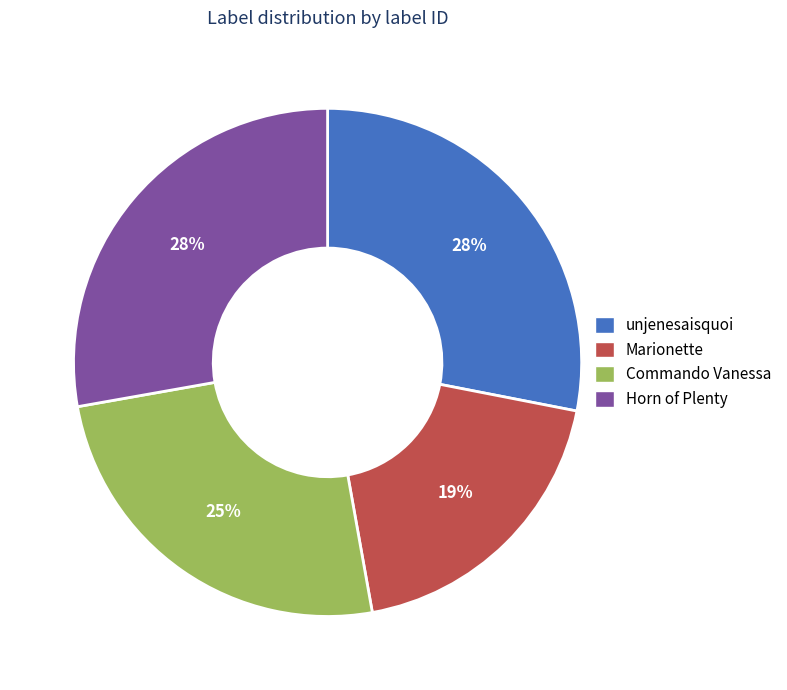

True or false: Commando Vanessa accounts for 25% of the total.

True